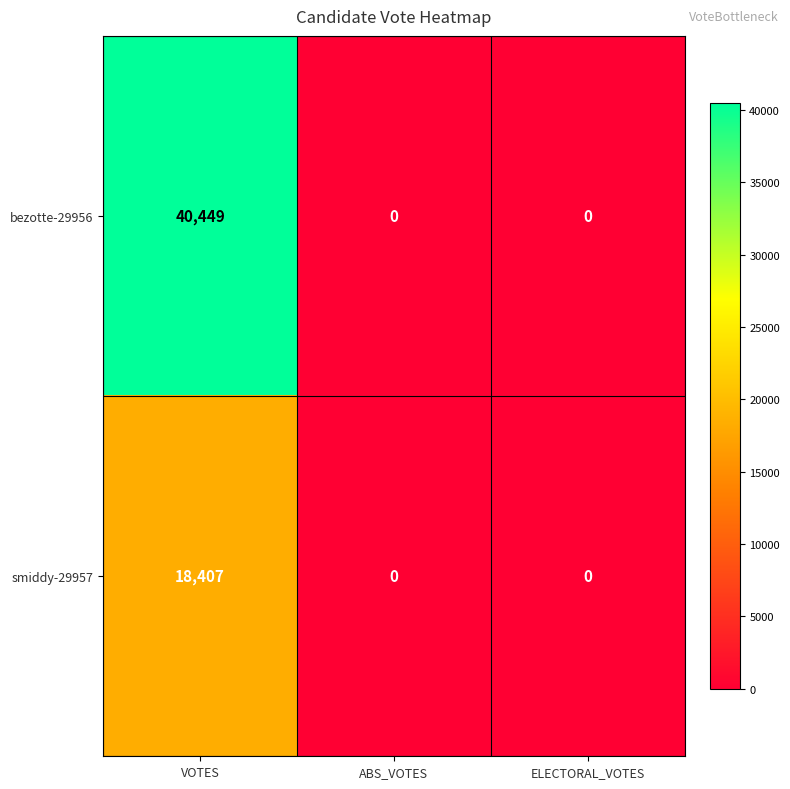

How many categories are shown in the chart?

3